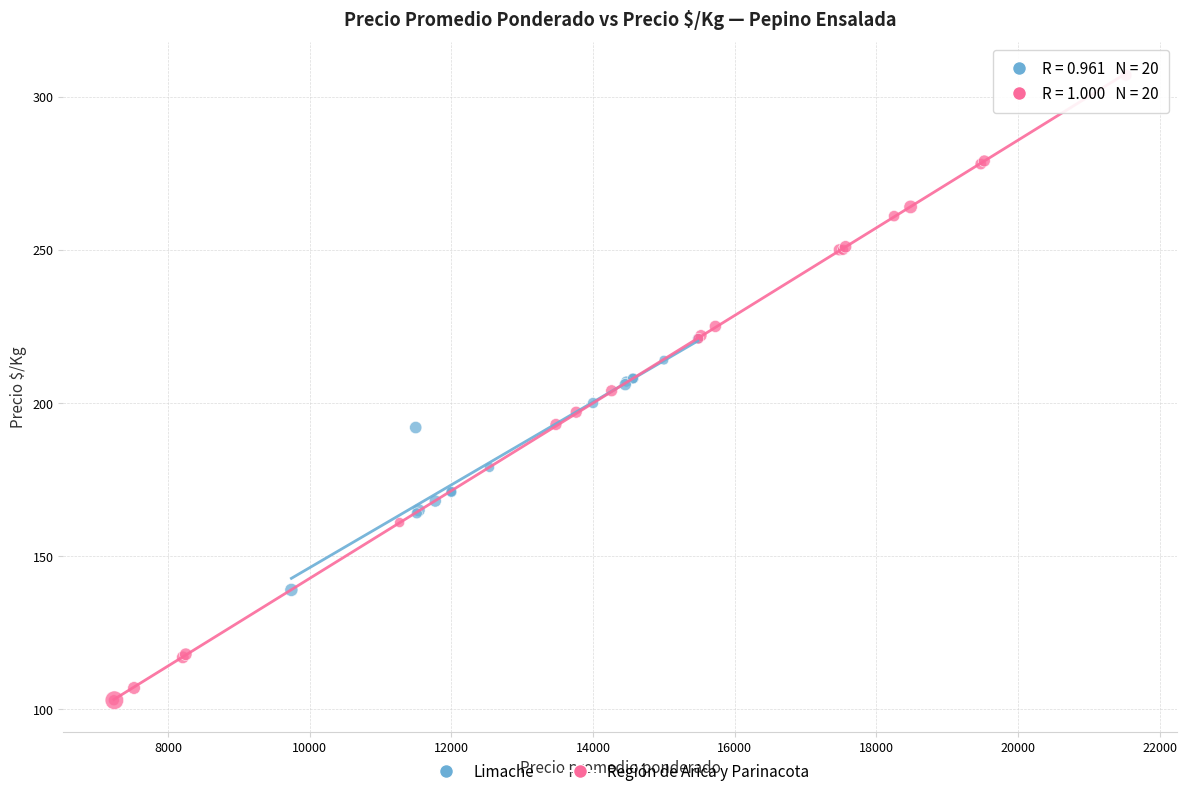

What are all the series names shown in the legend?

Limache, Región de Arica y Parinacota